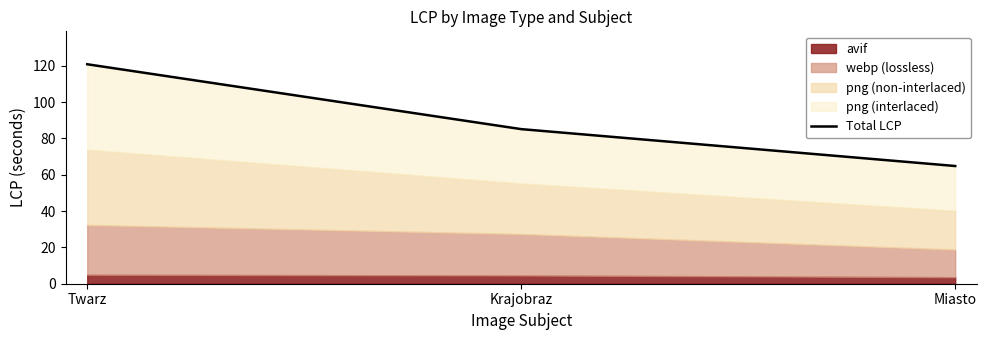

Reading left to right, what are all the values shown in this chart?

120.9	85.1	64.8